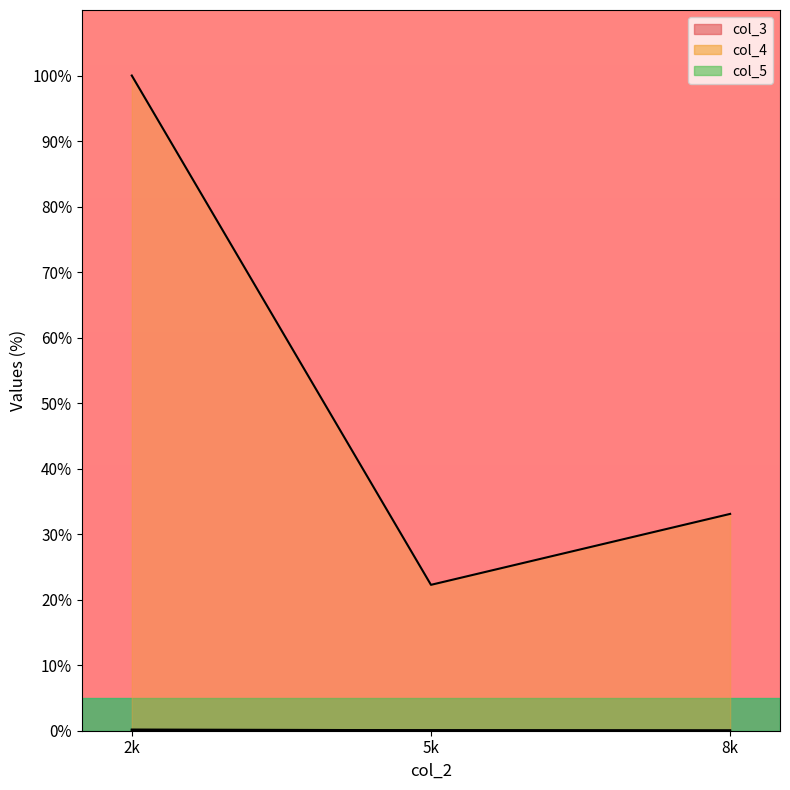

What is the spread (max minus min) of values at 5k?

22.2